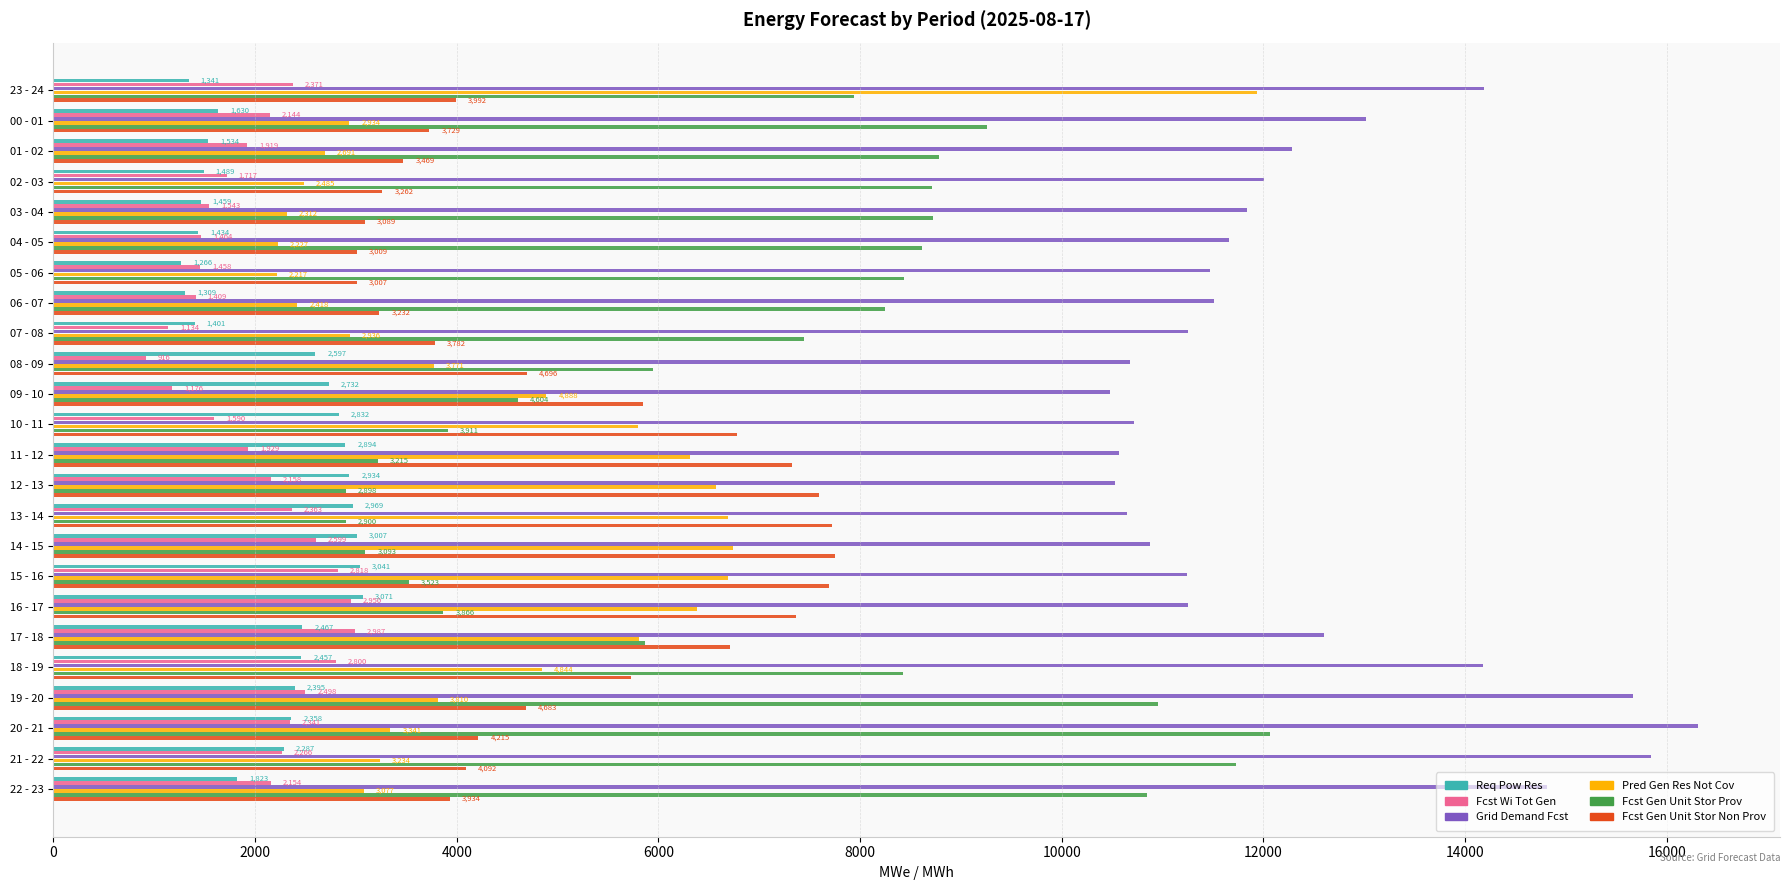

The value of Fcst Gen Unit Stor Prov at 14 - 15 is 3093. True or false?

True